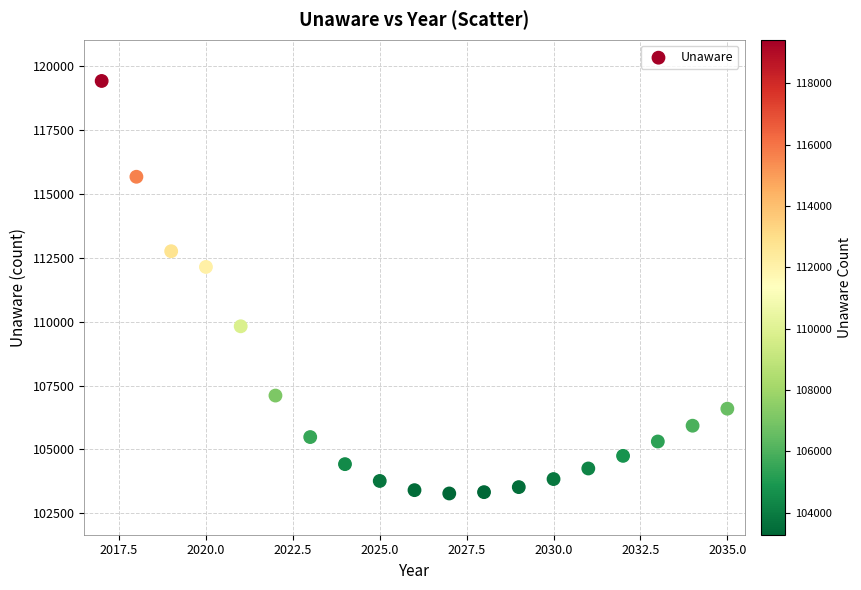

What Y value in the scatter plot is closest to 111351?

112145